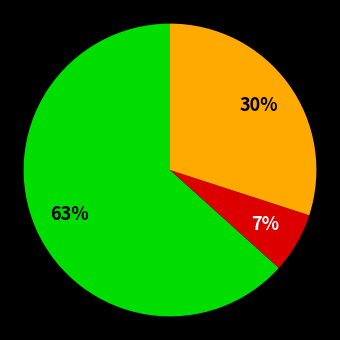

Is there a majority slice in this chart?

Yes